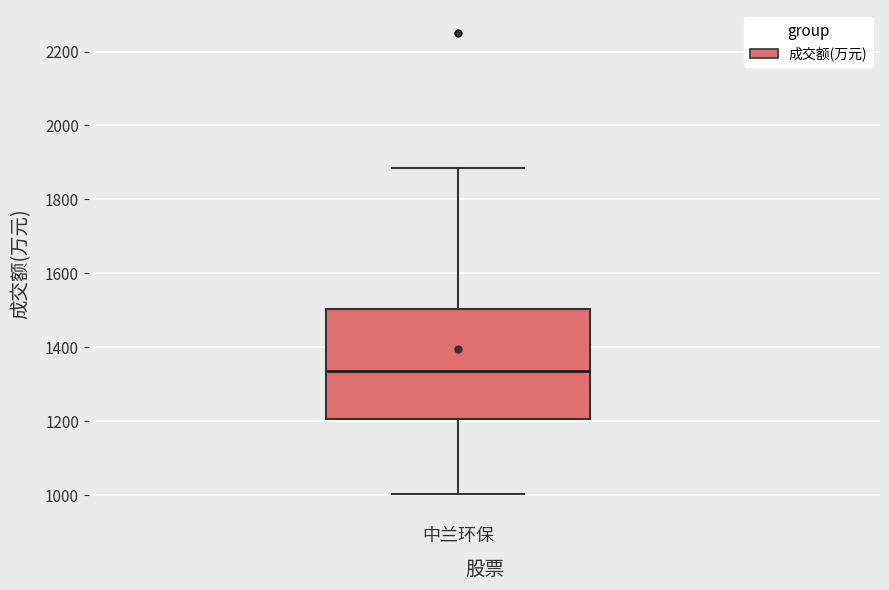

Transcribe this box plot: give where the median line is, the range the box spans, and where the two whiskers end, as read against the y-axis. The values are not printed on the chart, so give them approximately, as read against the axis.

median 1340, box 1200 to 1500, whiskers 1000 to 1880